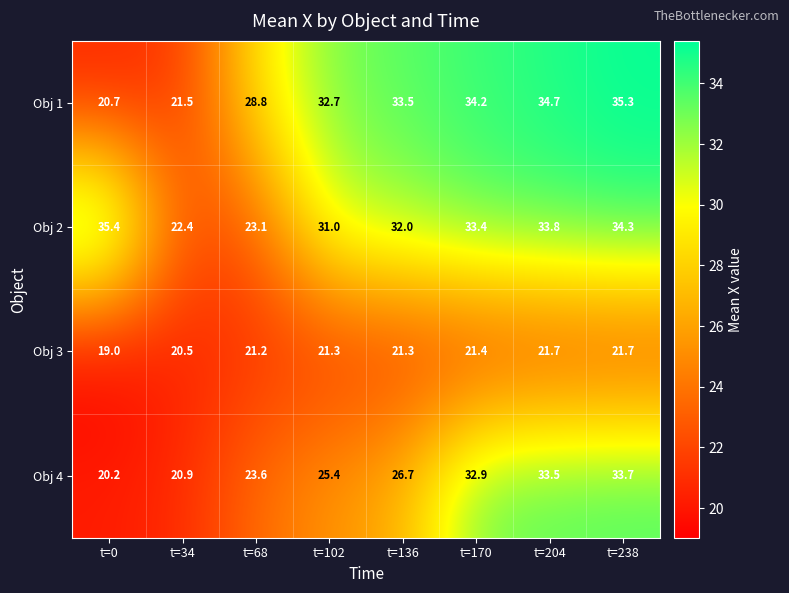

Which series has the widest spread of values?

Obj 1